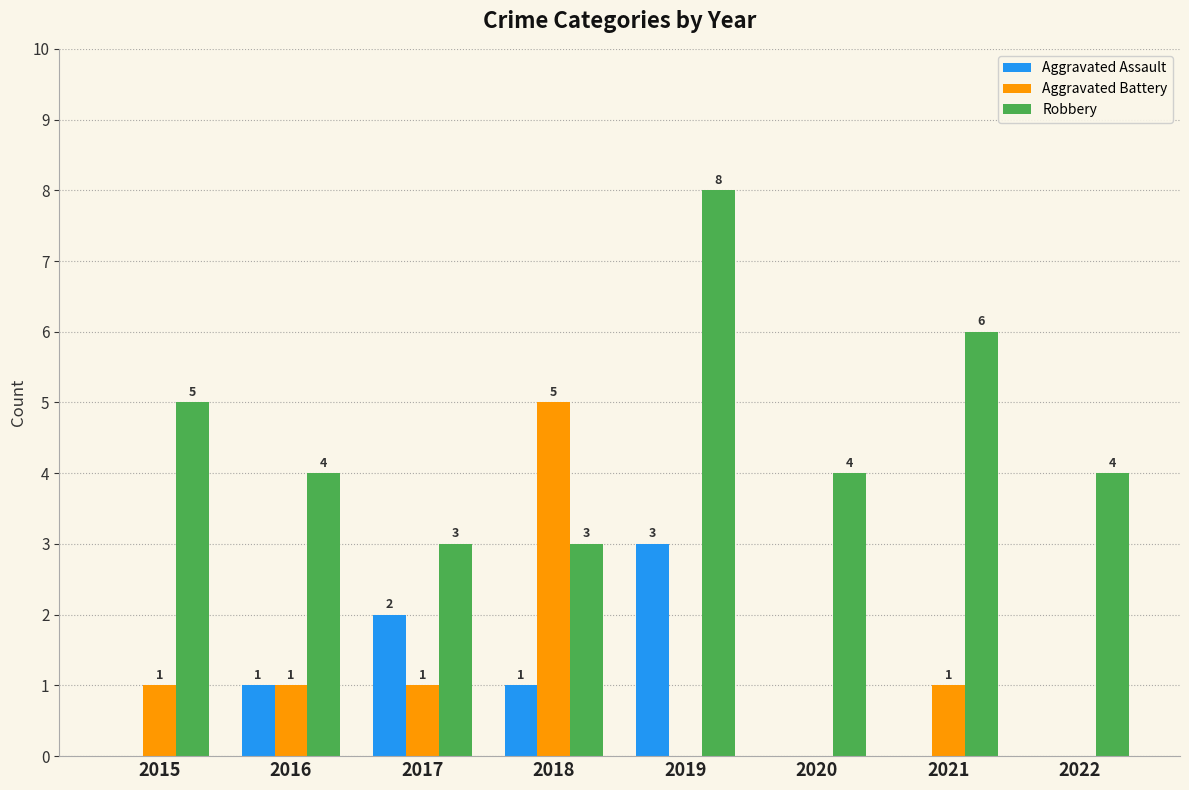

Are the bars grouped side by side (vs. stacked)?

Yes